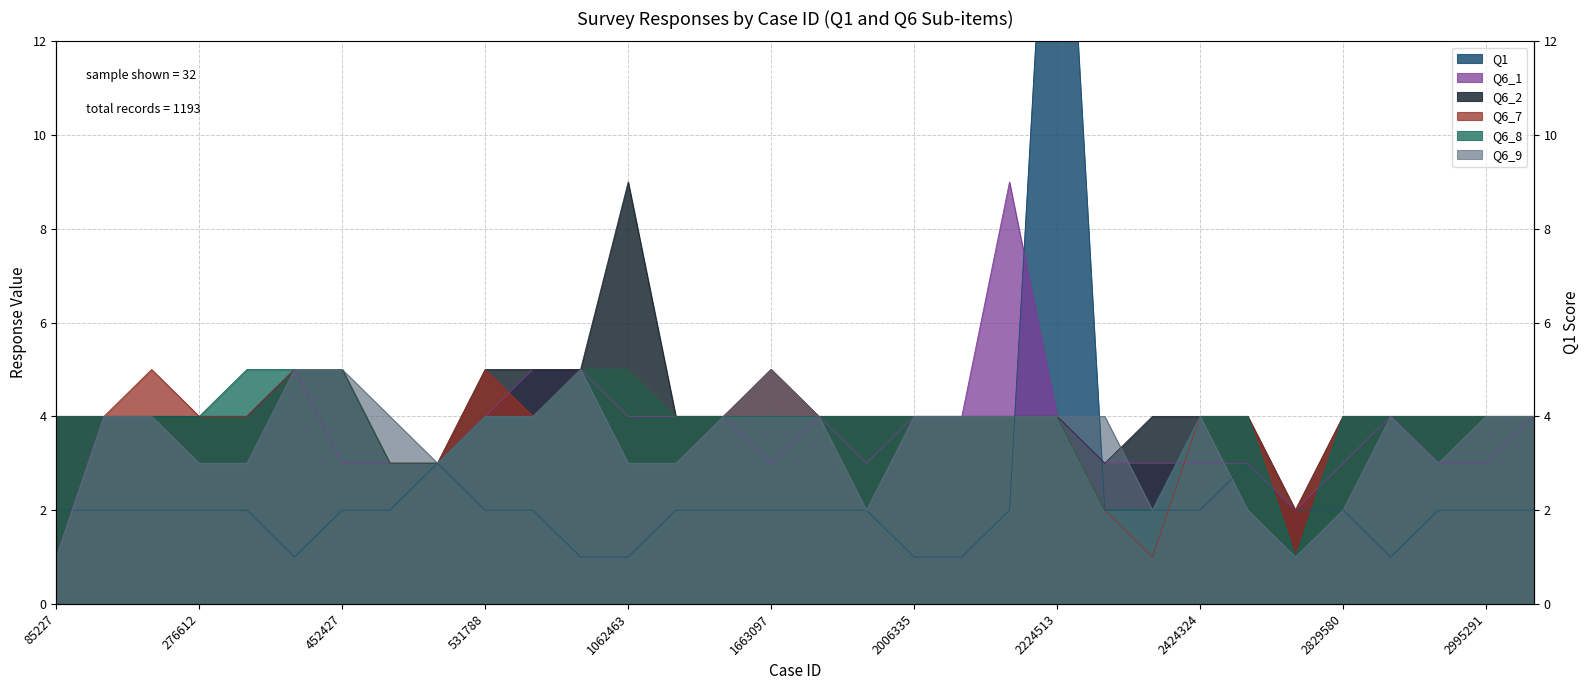

Where is the first local maximum for Q6_7?

254486